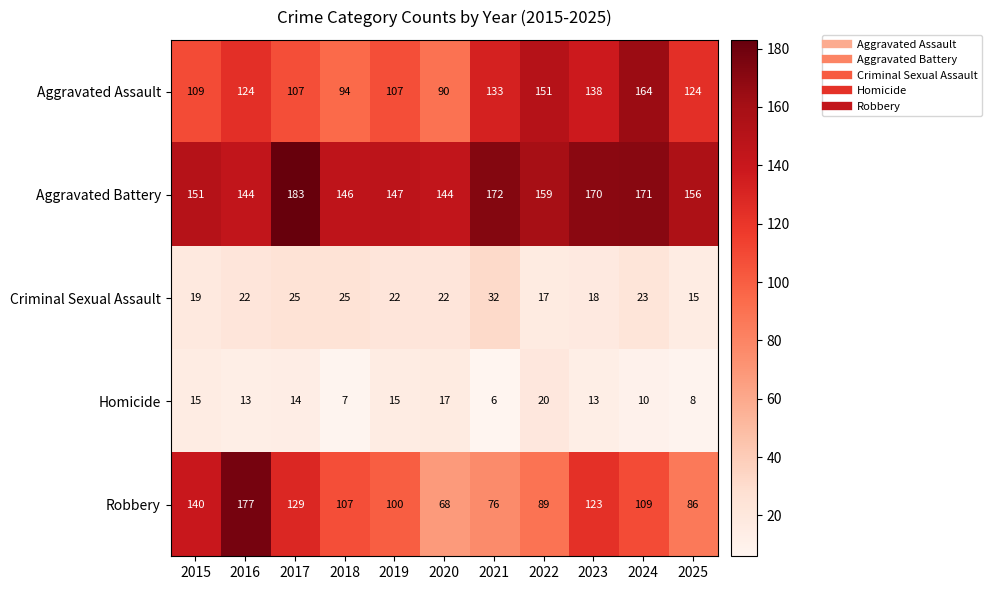

Which series has the largest range (max minus min)?

Robbery